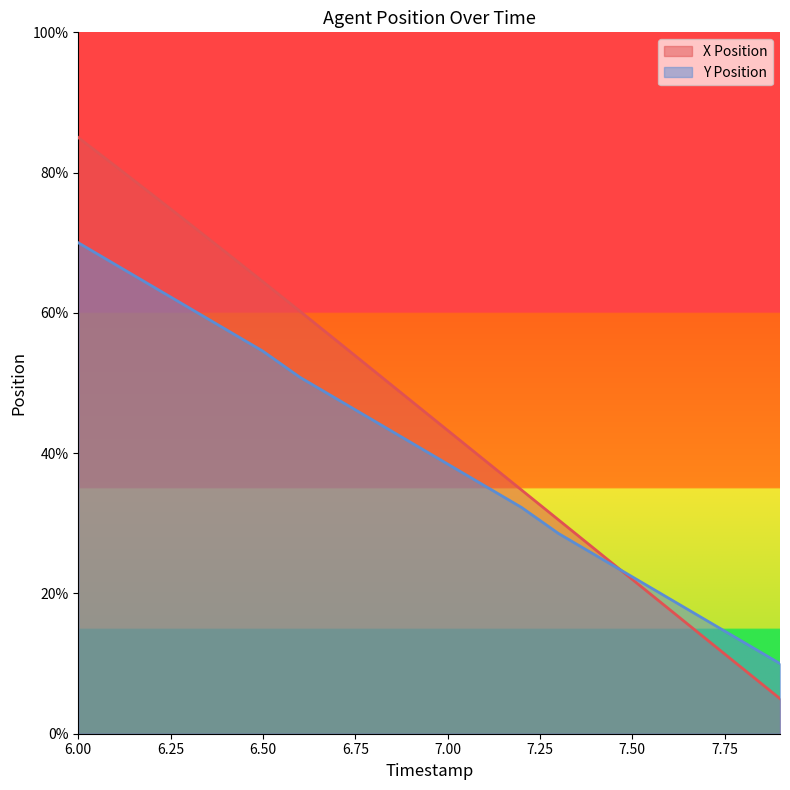

The X Position series shows 81.0 at 6.1. True or false?

True